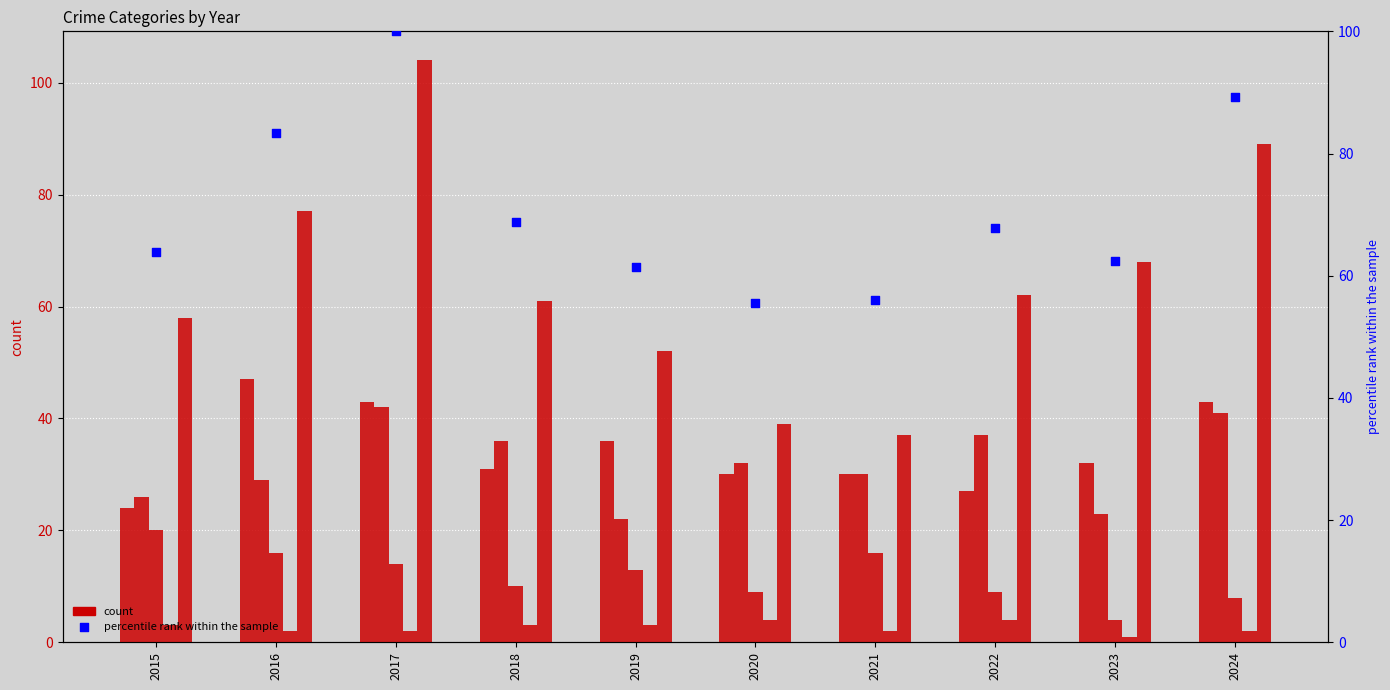

At which category is the sum across all series the highest?

2017